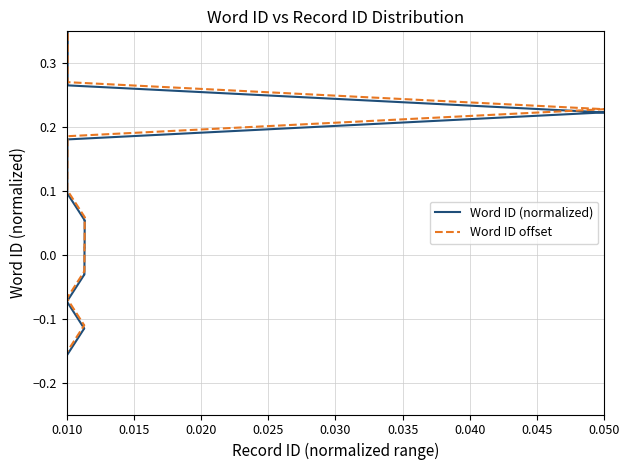

True or false: Word ID (normalized) and Word ID offset cross at least once.

False